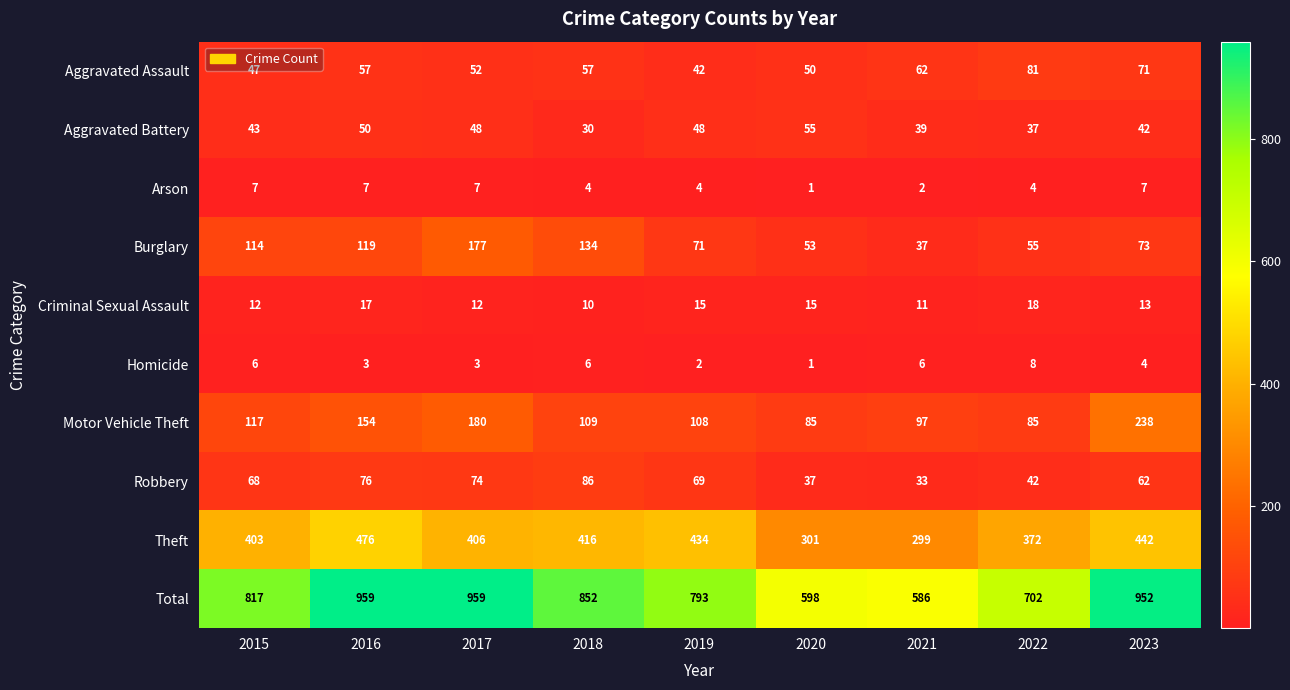

At how many categories does at least one series exceed 665?

7